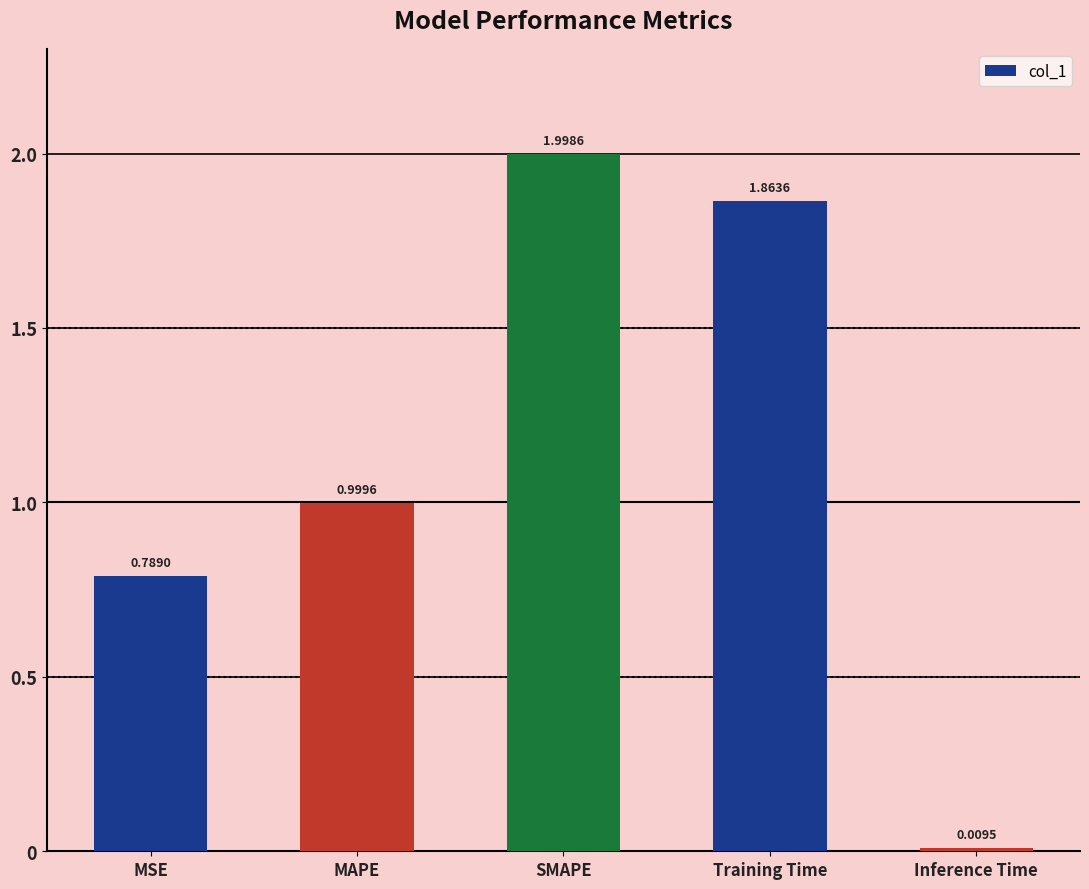

True or false: the data shows 1.0 at MAPE.

True